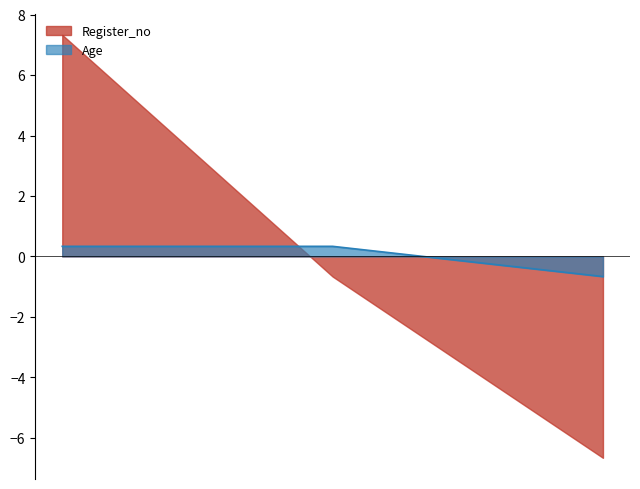

How many data points does each series have?

3